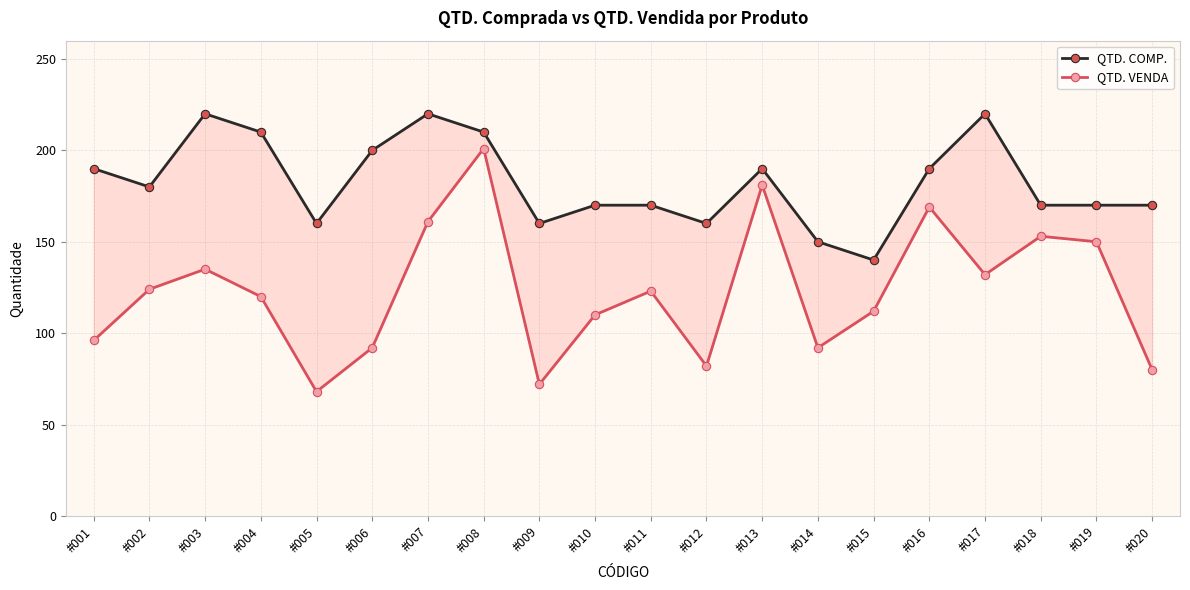

Reading left to right, what are all the values shown in this chart?

QTD. COMP.: #001=190	#002=180	#003=220	#004=210	#005=160	#006=200	#007=220	#008=210	#009=160	#010=170	#011=170	#012=160	#013=190	#014=150	#015=140	#016=190	#017=220	#018=170	#019=170	#020=170
QTD. VENDA: #001=96	#002=124	#003=135	#004=120	#005=68	#006=92	#007=161	#008=201	#009=72	#010=110	#011=123	#012=82	#013=181	#014=92	#015=112	#016=169	#017=132	#018=153	#019=150	#020=80